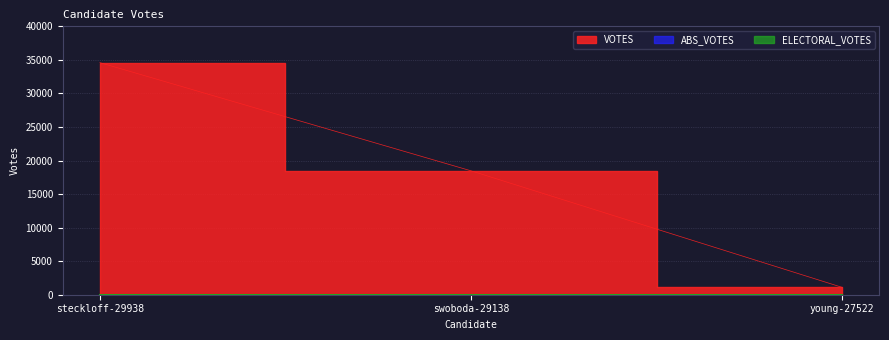

What position from the right is swoboda-29138?

2